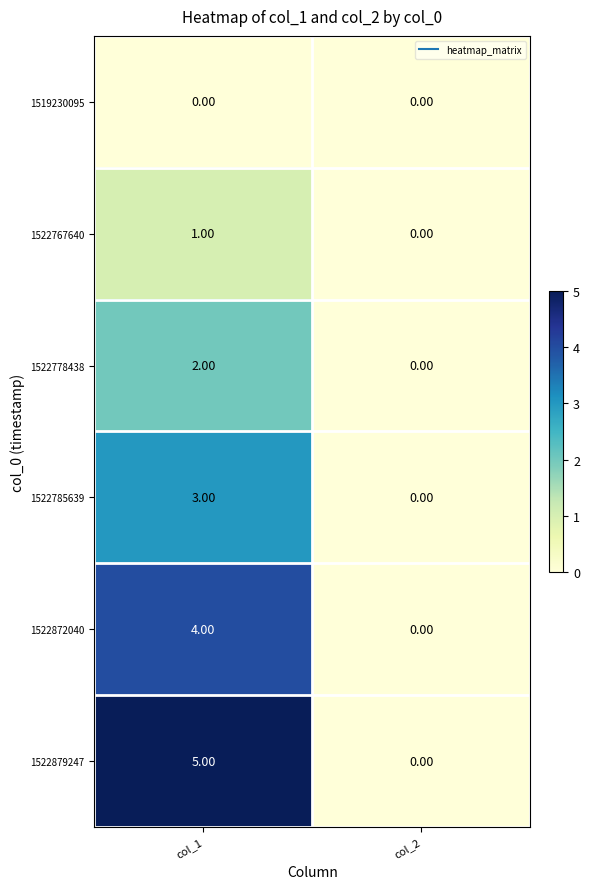

What is the greatest value displayed?

5